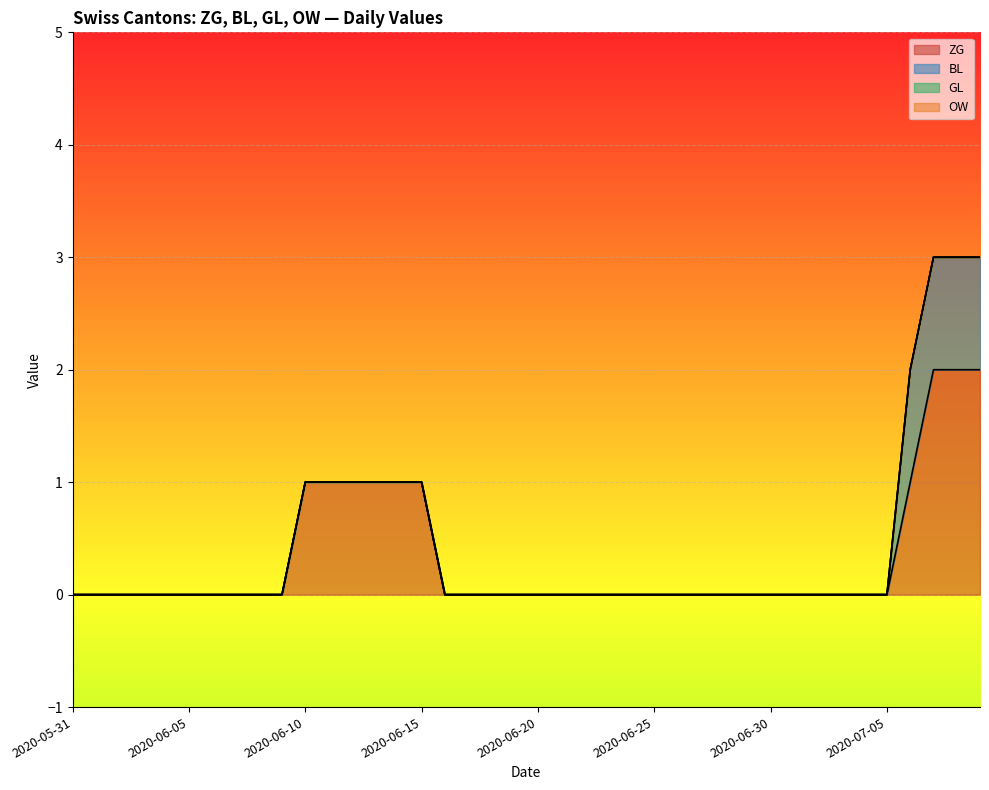

True or false: OW and GL cross at least once.

False